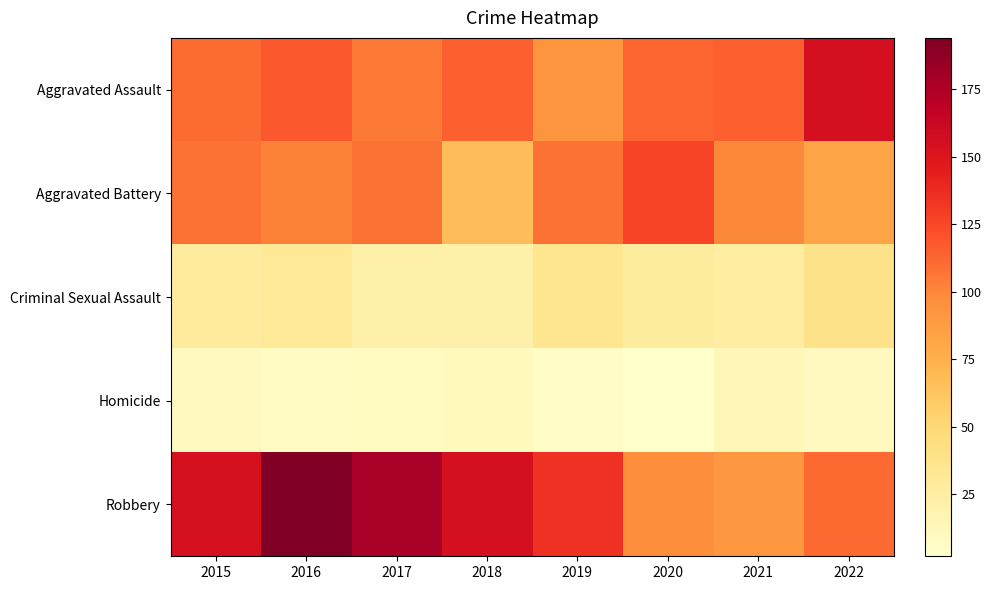

Reading left to right, extract all data points from this chart.

Aggravated Assault: 2015=110	2016=118	2017=105	2018=115	2019=92	2020=113	2021=115	2022=155
Aggravated Battery: 2015=108	2016=102	2017=108	2018=67	2019=108	2020=126	2021=100	2022=82
Criminal Sexual Assault: 2015=28	2016=30	2017=21	2018=21	2019=35	2020=27	2021=25	2022=38
Homicide: 2015=9	2016=7	2017=8	2018=10	2019=5	2020=2	2021=13	2022=9
Robbery: 2015=154	2016=194	2017=178	2018=155	2019=135	2020=97	2021=91	2022=111